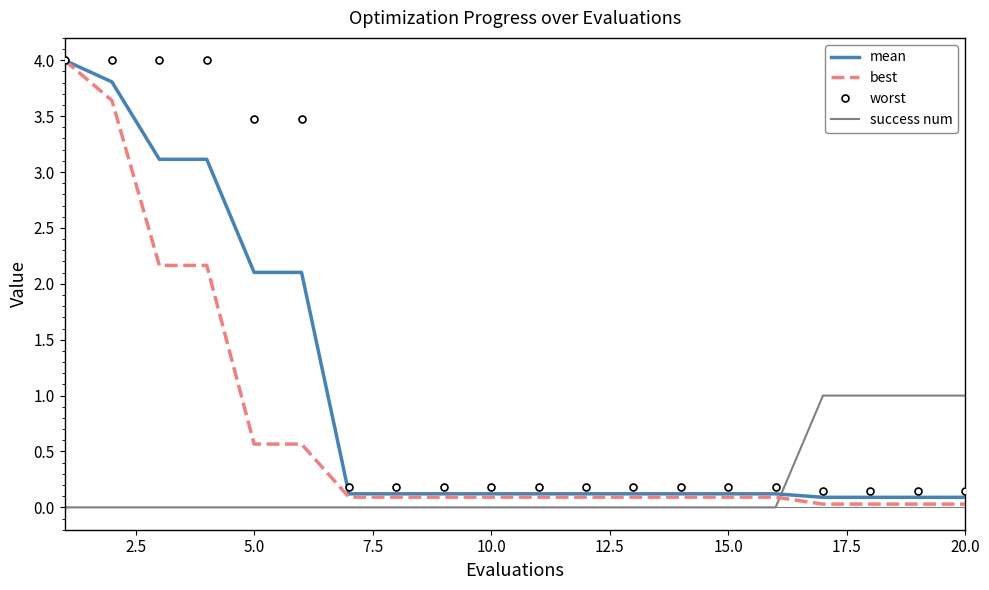

What is the highest value of the worst series?

4.0